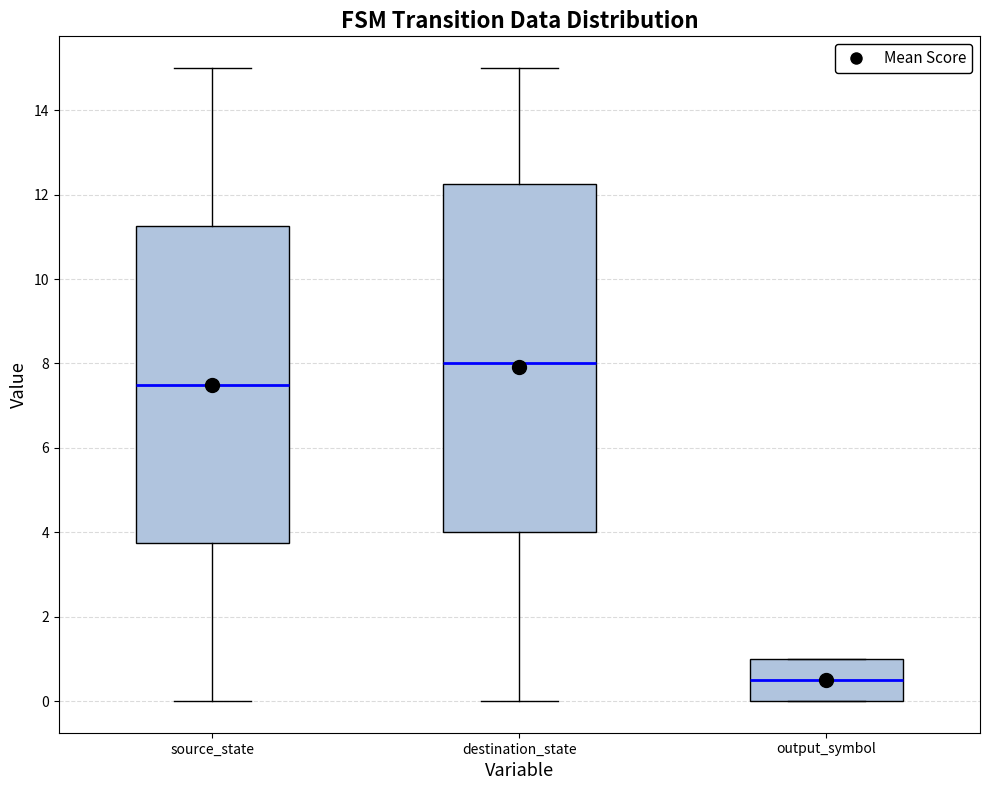

Comparing the boxes themselves (not the whiskers), which one is the tallest?

destination_state